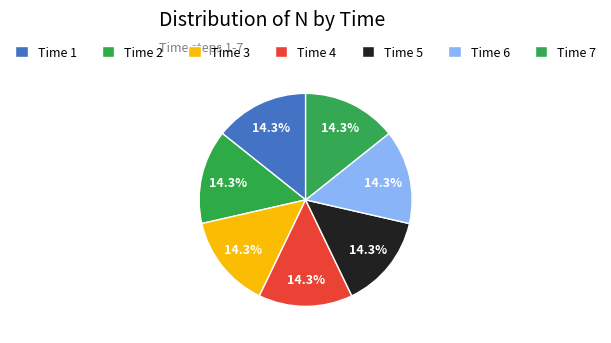

What is the largest slice in the pie chart?

7